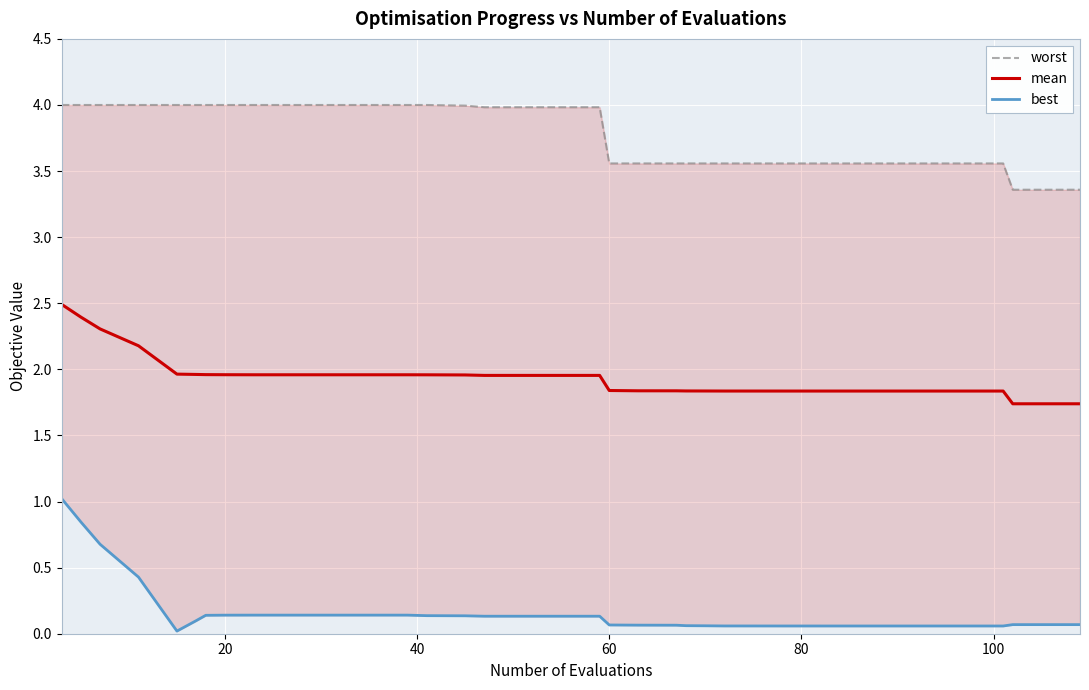

What is the value of the mean point at the 6th from the left?

2.0